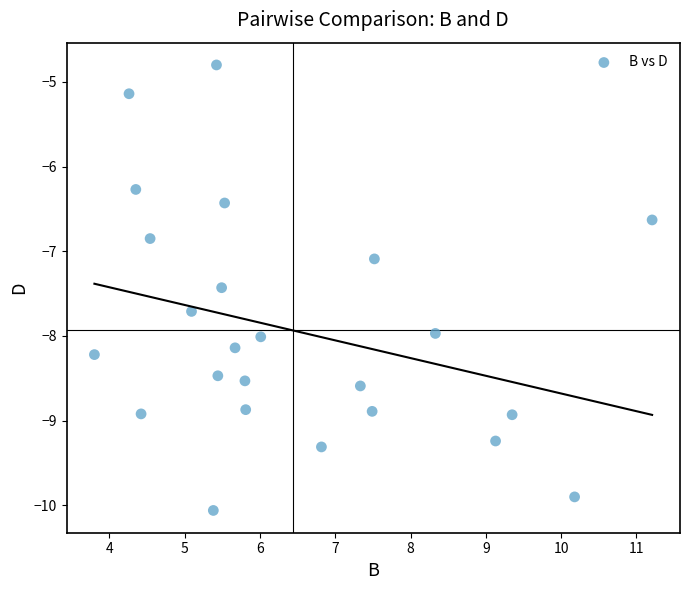

What is the range of Y values (max minus min)?

5.3